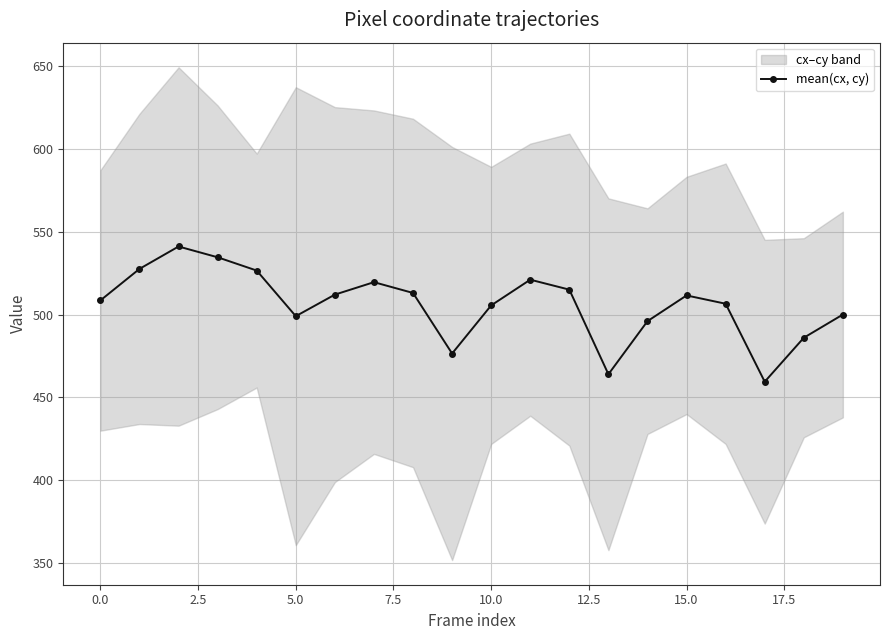

How many interior local peaks (higher than both neighbors) does the data have?

4